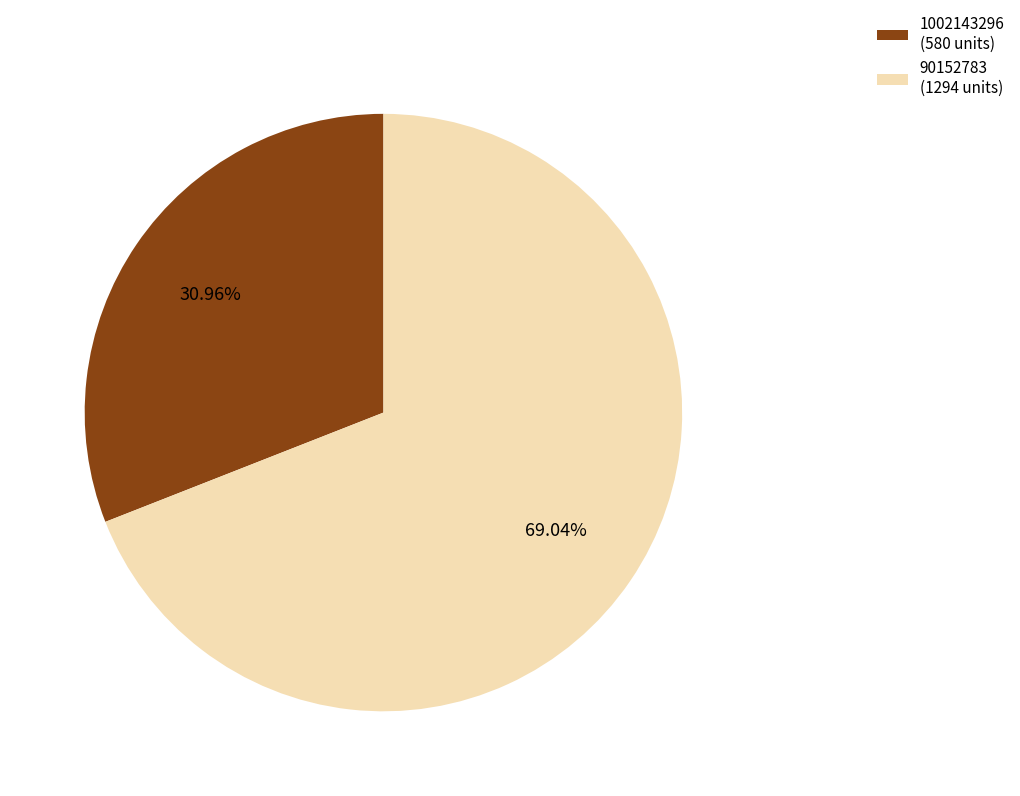

To the nearest percent, what portion does 90152783 represent?

69%